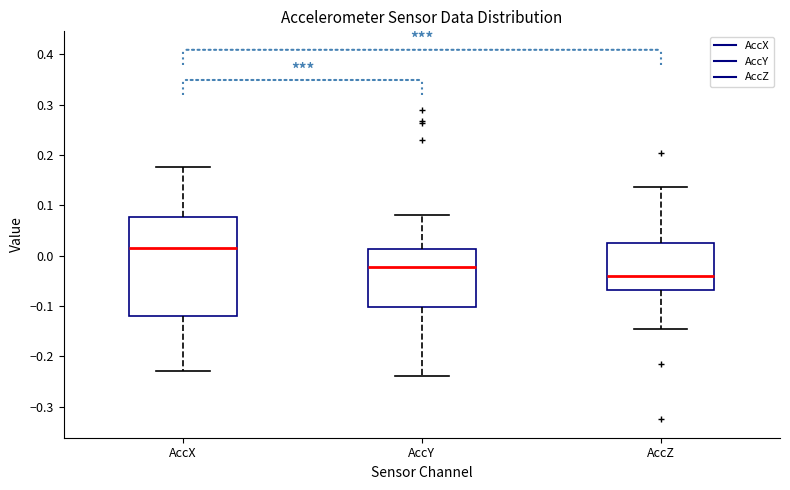

Which box has the highest median line?

AccX